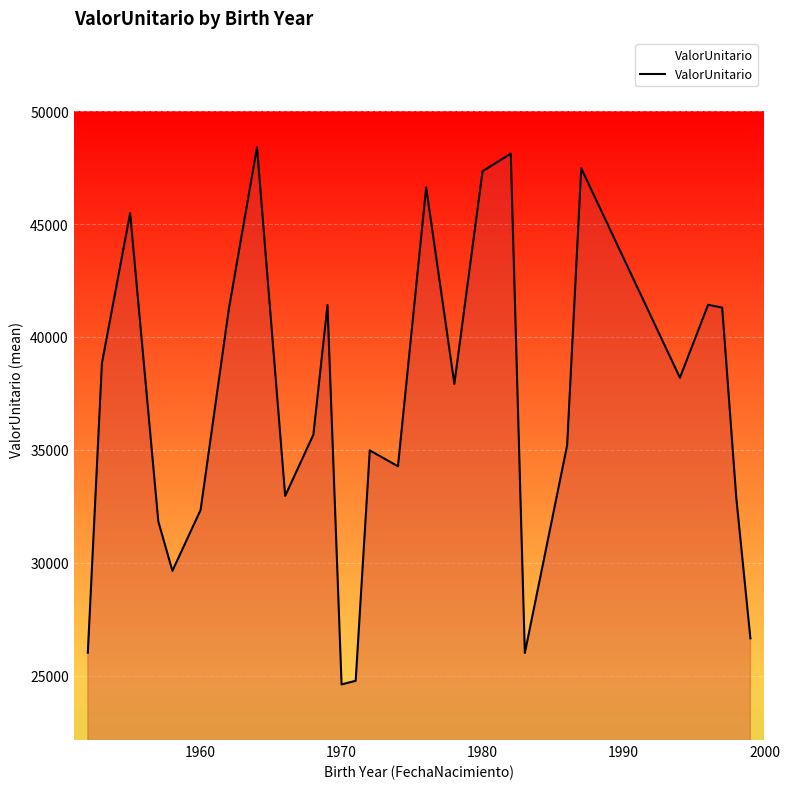

What is the greatest value displayed?

48401.3